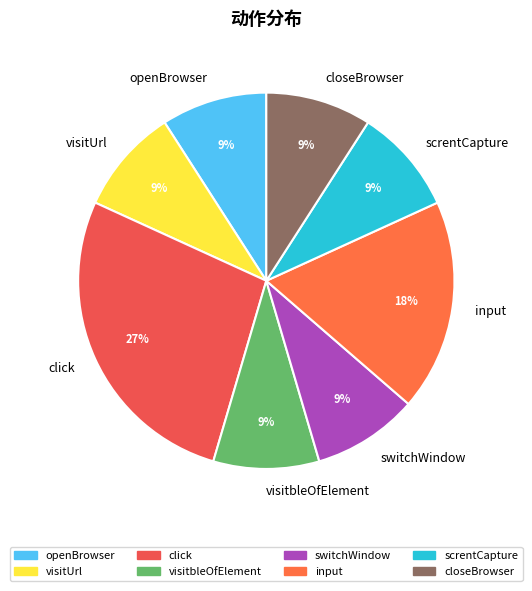

Which slice is the largest?

click